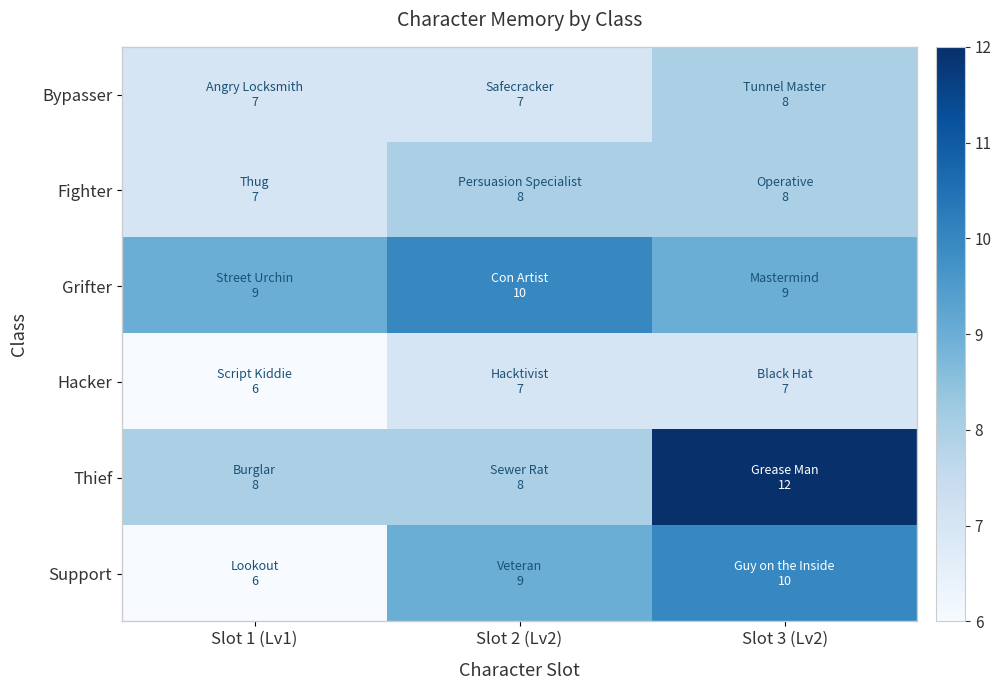

Reading left to right, extract all data points from this chart.

Bypasser: Slot 1 (Lv1)=7	Slot 2 (Lv2)=7	Slot 3 (Lv2)=8
Fighter: Slot 1 (Lv1)=7	Slot 2 (Lv2)=8	Slot 3 (Lv2)=8
Grifter: Slot 1 (Lv1)=9	Slot 2 (Lv2)=10	Slot 3 (Lv2)=9
Hacker: Slot 1 (Lv1)=6	Slot 2 (Lv2)=7	Slot 3 (Lv2)=7
Thief: Slot 1 (Lv1)=8	Slot 2 (Lv2)=8	Slot 3 (Lv2)=12
Support: Slot 1 (Lv1)=6	Slot 2 (Lv2)=9	Slot 3 (Lv2)=10